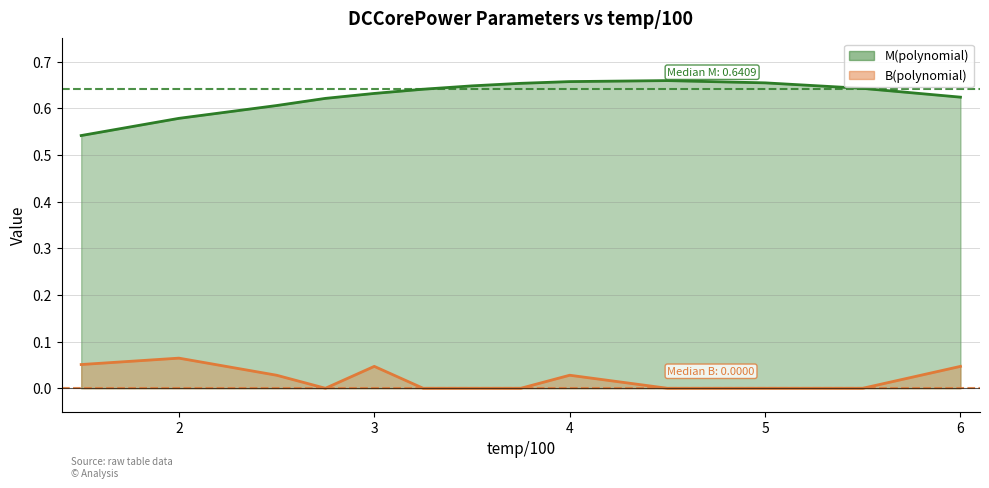

True or false: M(polynomial) and B(polynomial) intersect in this chart.

False